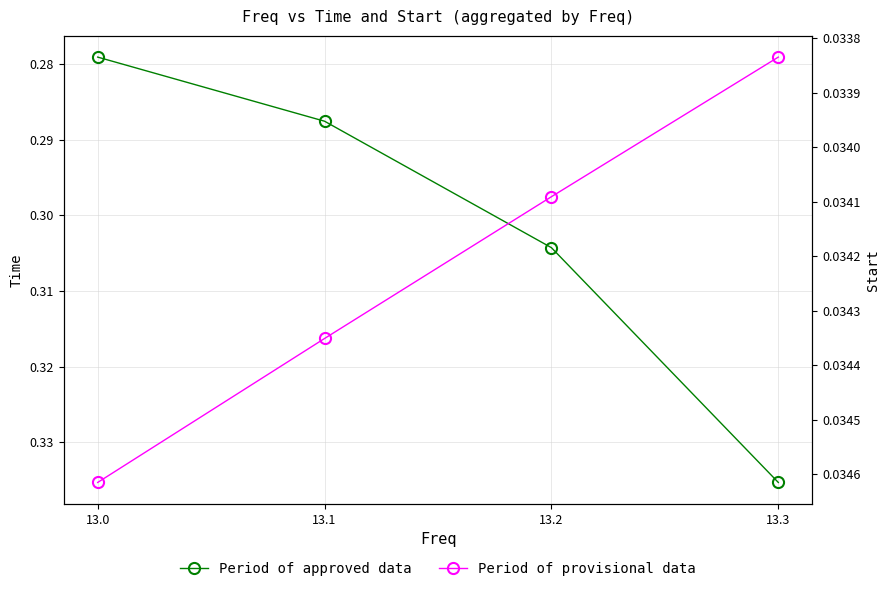

Which has a higher value, 13.3 or 13.2?

13.3